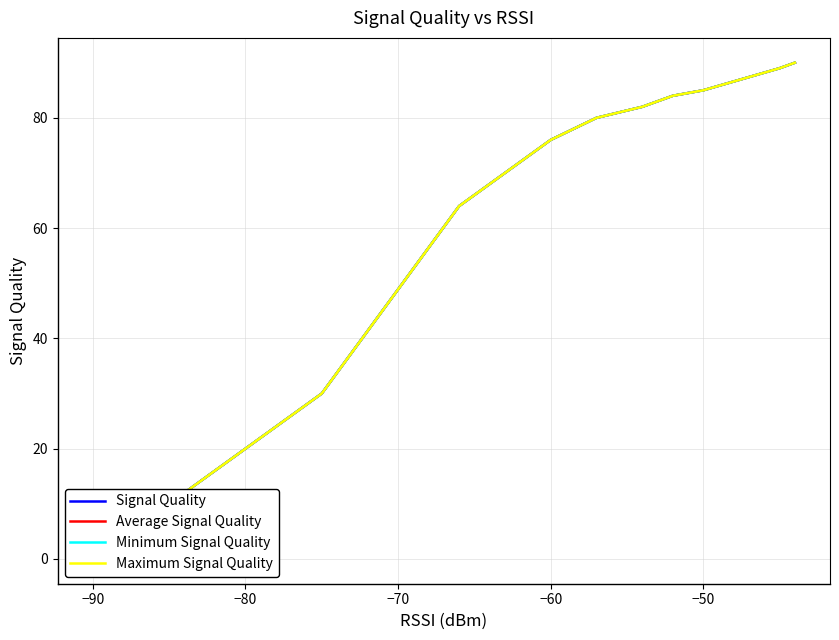

How many data points does each series have?

19